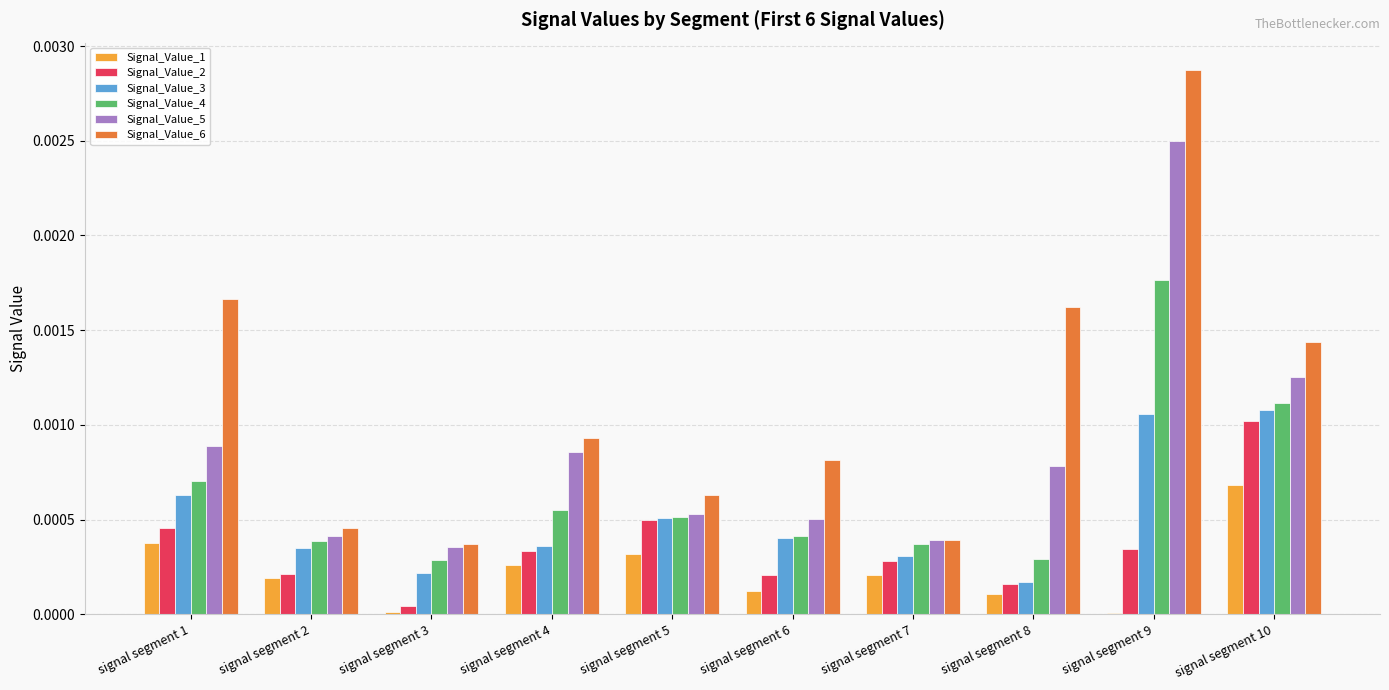

Which label corresponds to the largest value in the chart?

signal segment 9